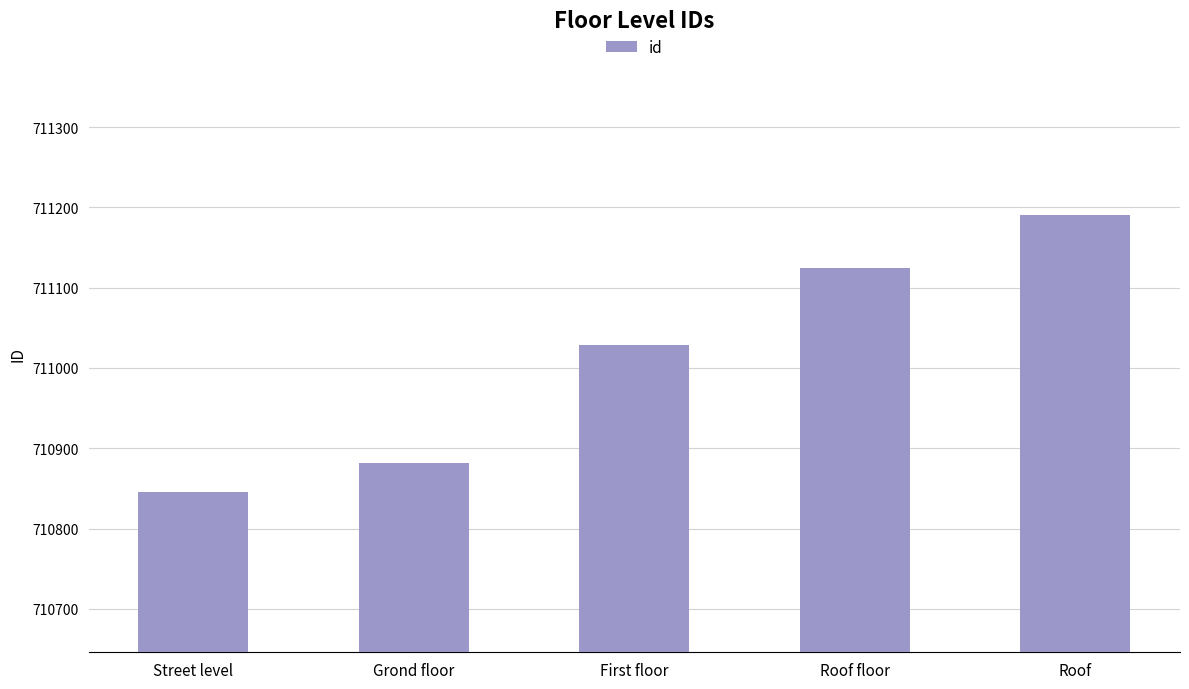

At which label is the value closest to 711018?

First floor